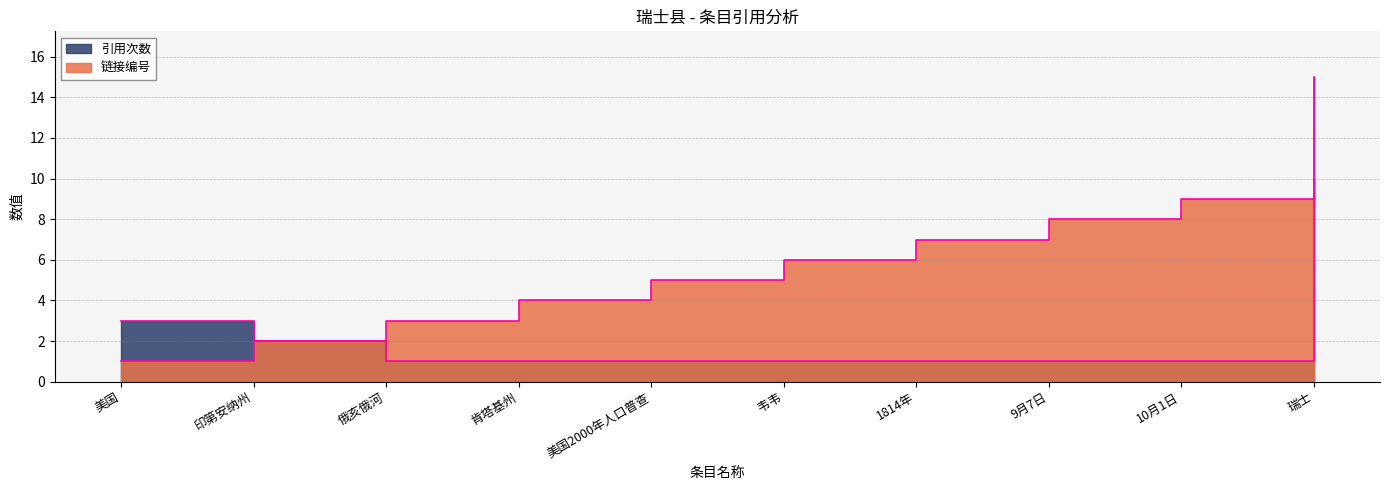

True or false: 链接编号 and 引用次数 intersect in this chart.

True